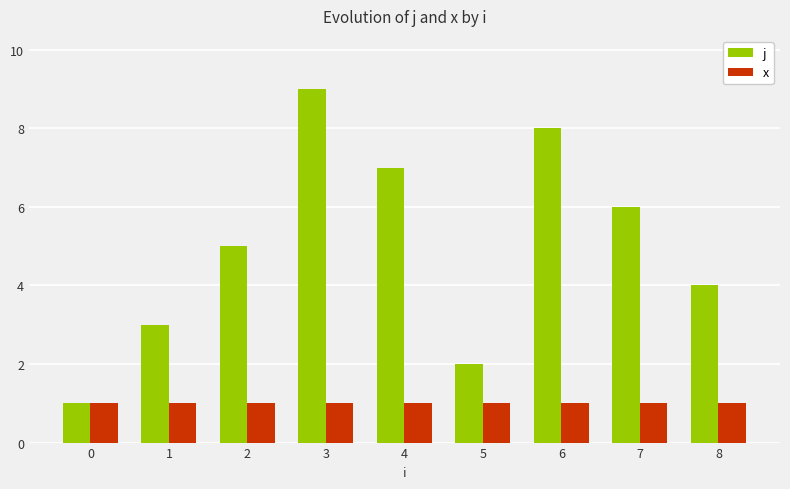

What are all the series names shown in the legend?

j, x